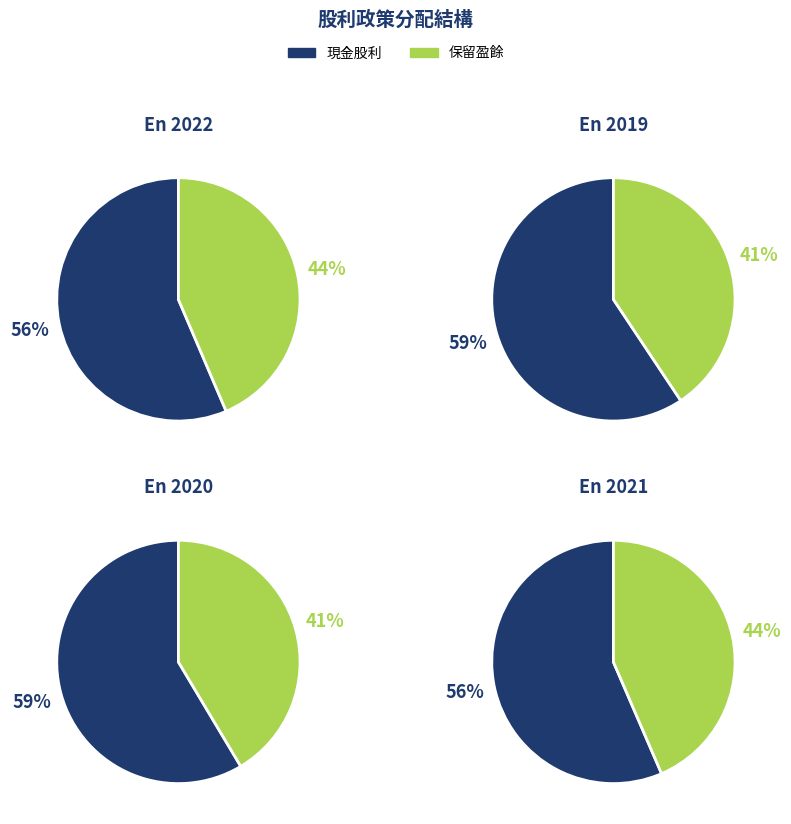

Does 2020 represent more than half of the total?

No